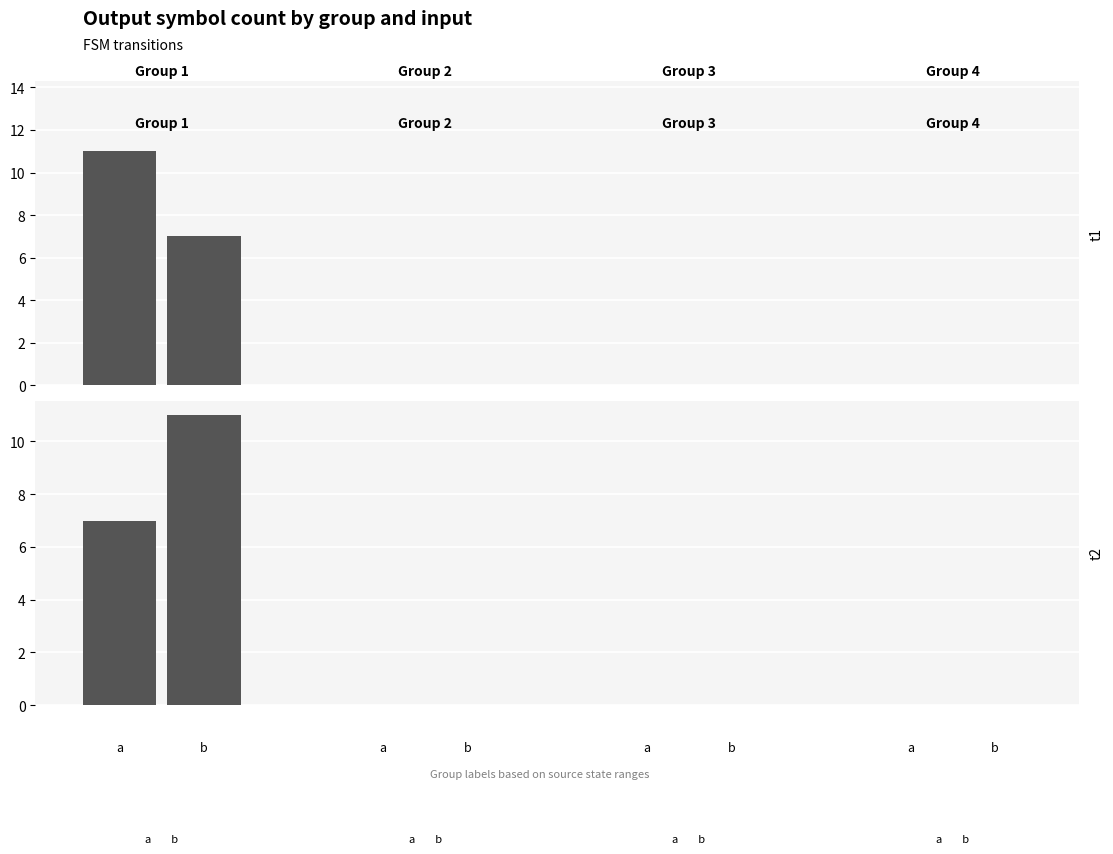

Rank the series by their maximum value, from lowest to highest.

input_b, input_a